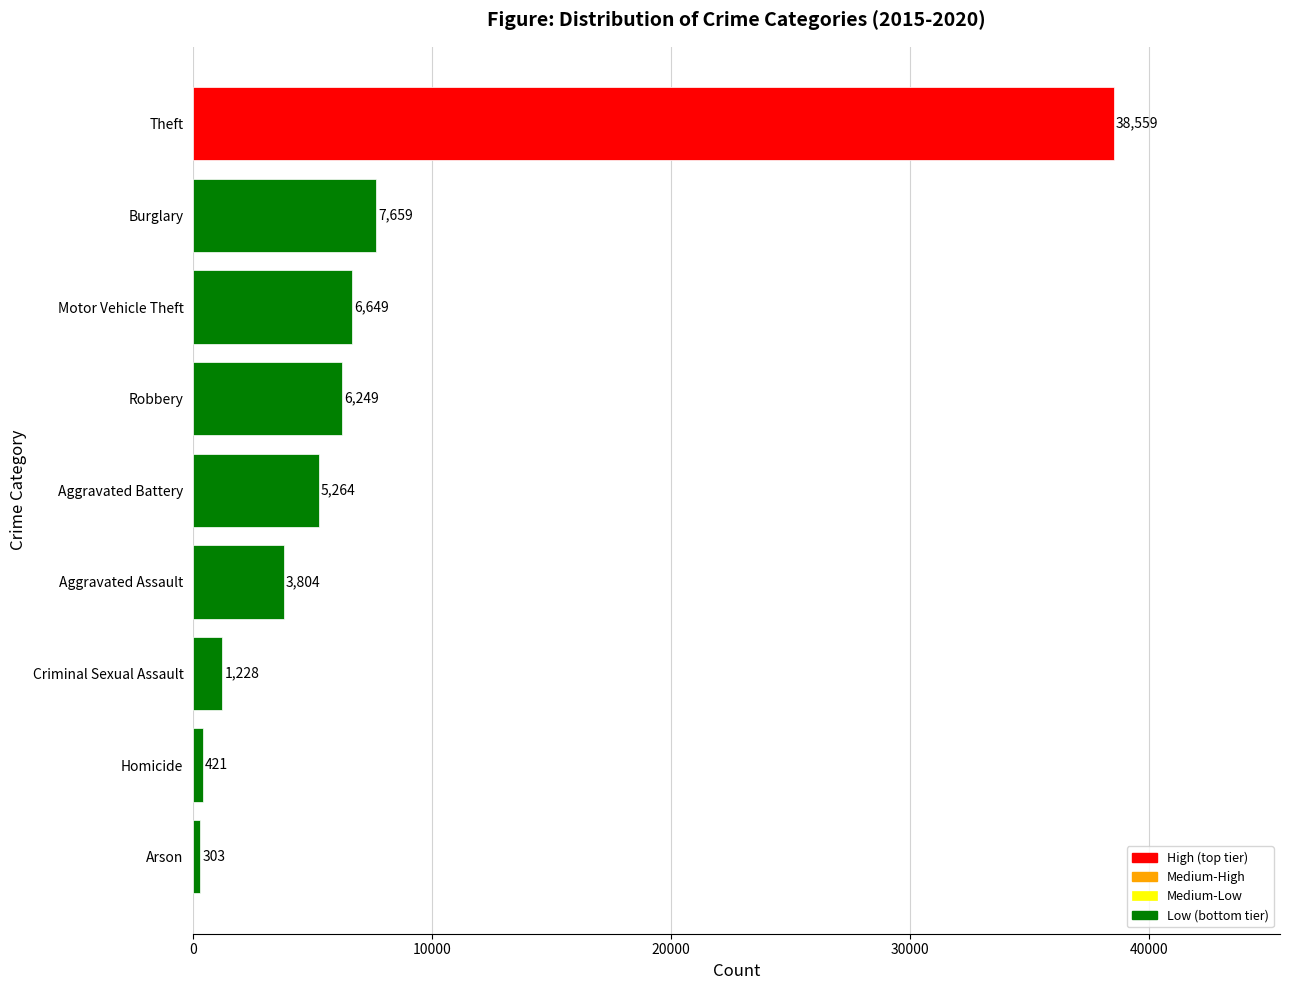

True or false: the data shows 1708.4 at Aggravated Assault.

False